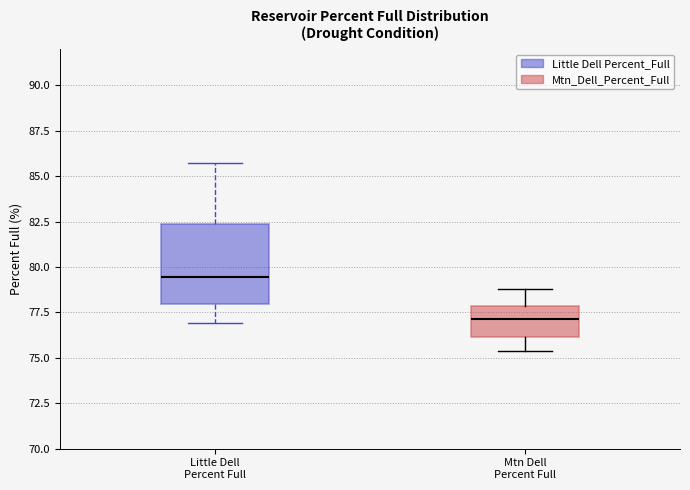

Which box has the highest median line?

Little Dell Percent Full